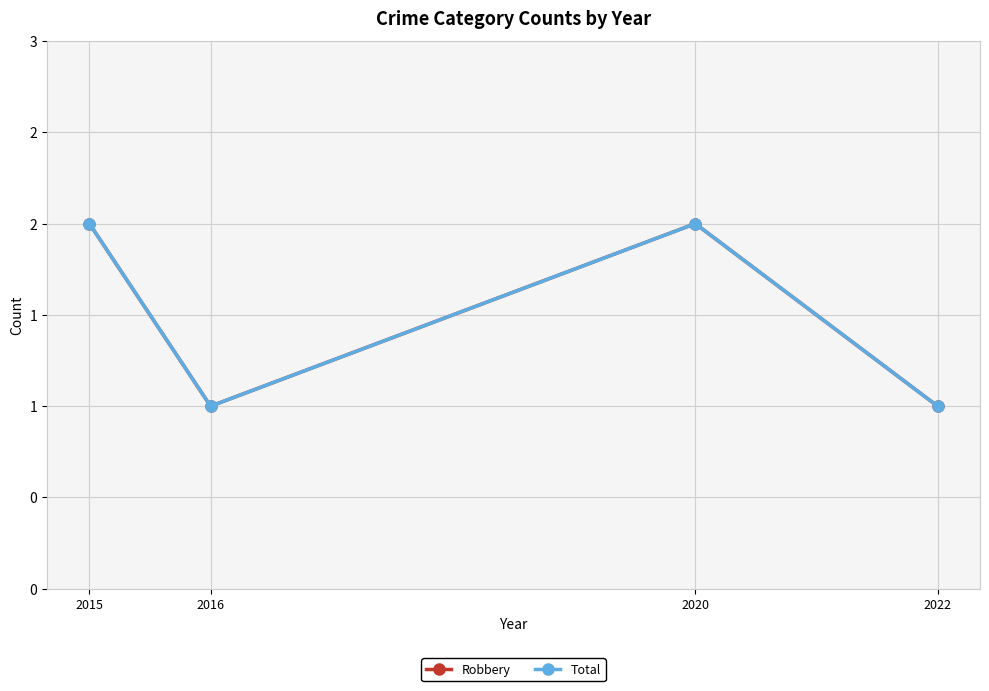

Does the chart display data point markers on the line(s)?

Yes